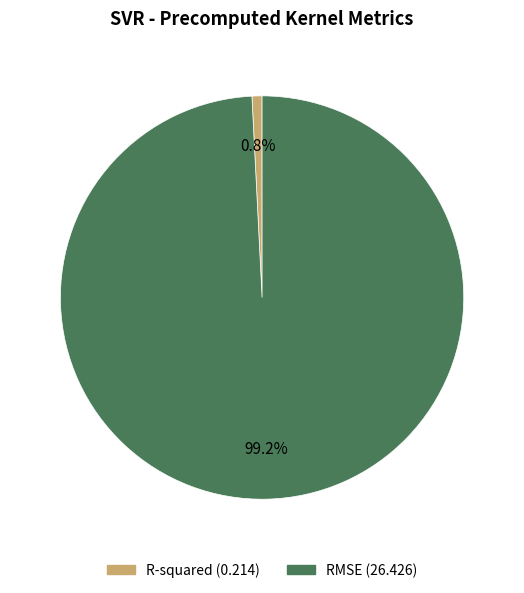

What portion of the pie excludes RMSE?

0.8%